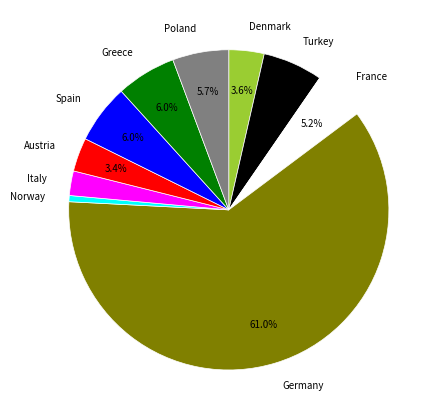

Approximately how many times larger is the value at Denmark compared to Greece?

0.6